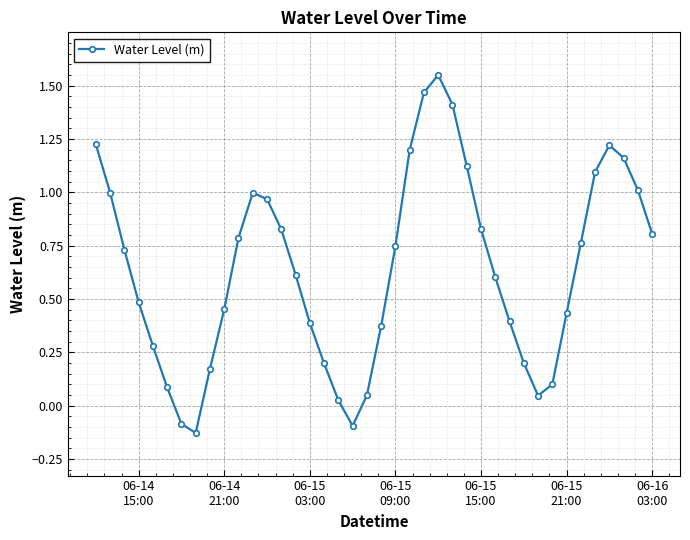

What is the sum of all values?

25.5